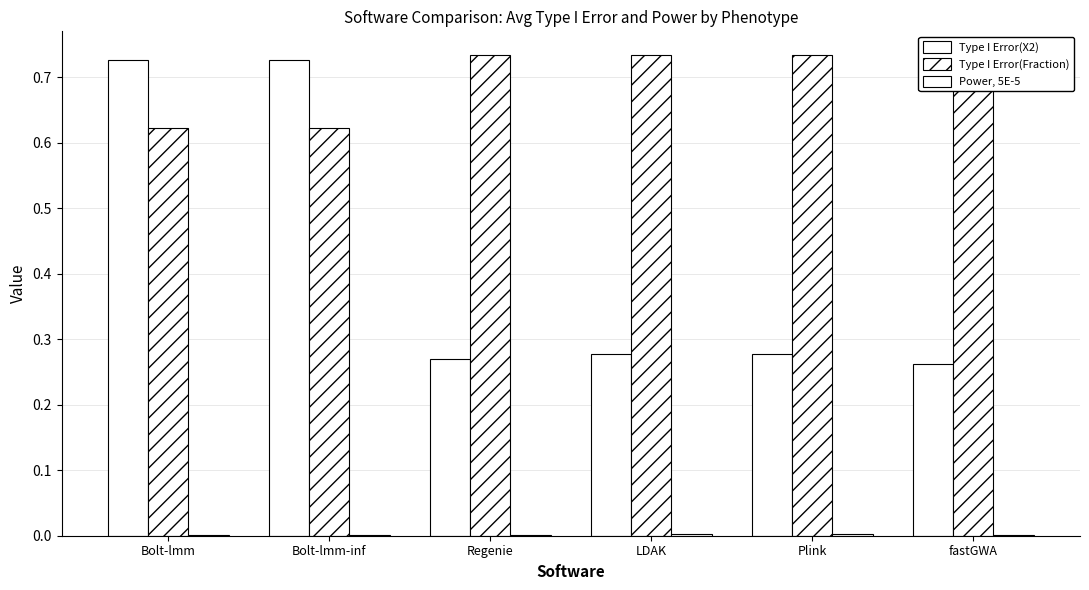

Count the Type I Error(Fraction) values in the range 0 to 1.

6